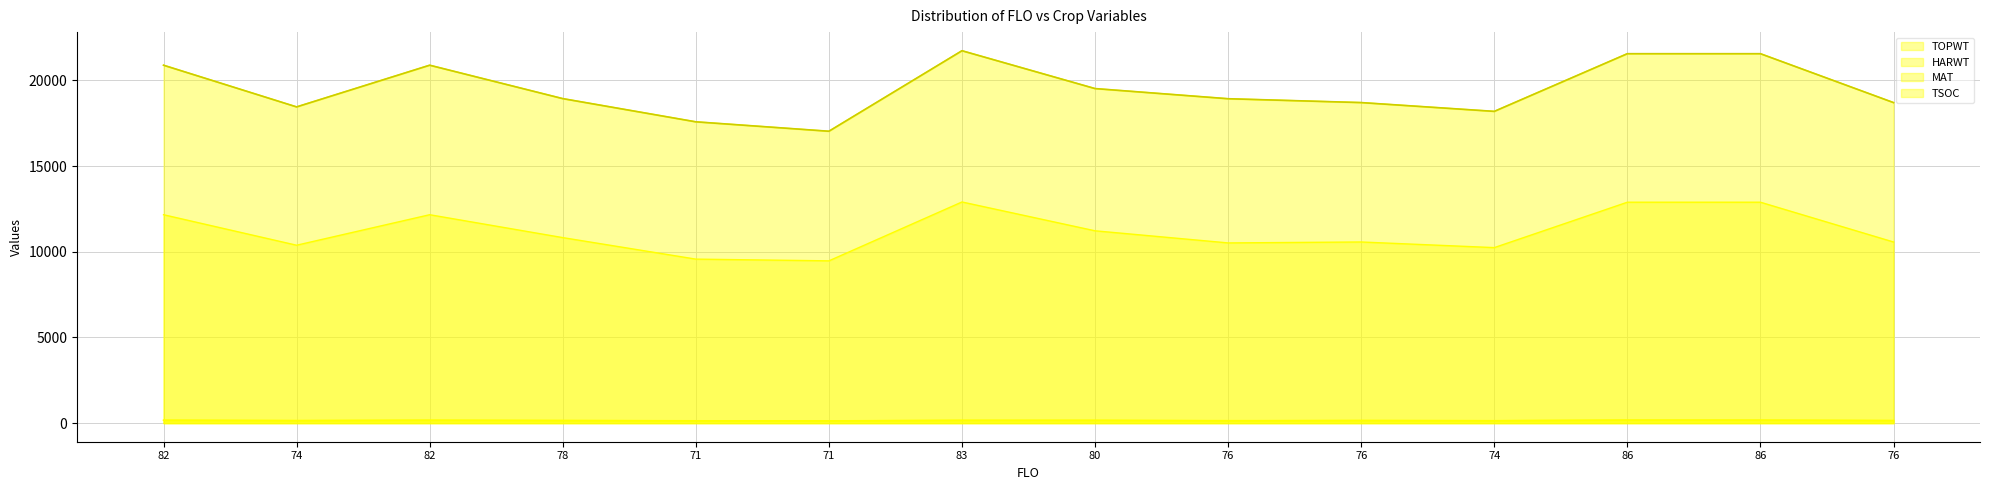

List the labels in order of value, smallest first.

71, 71, 74, 74, 76, 76, 76, 78, 80, 82, 82, 86, 86, 83